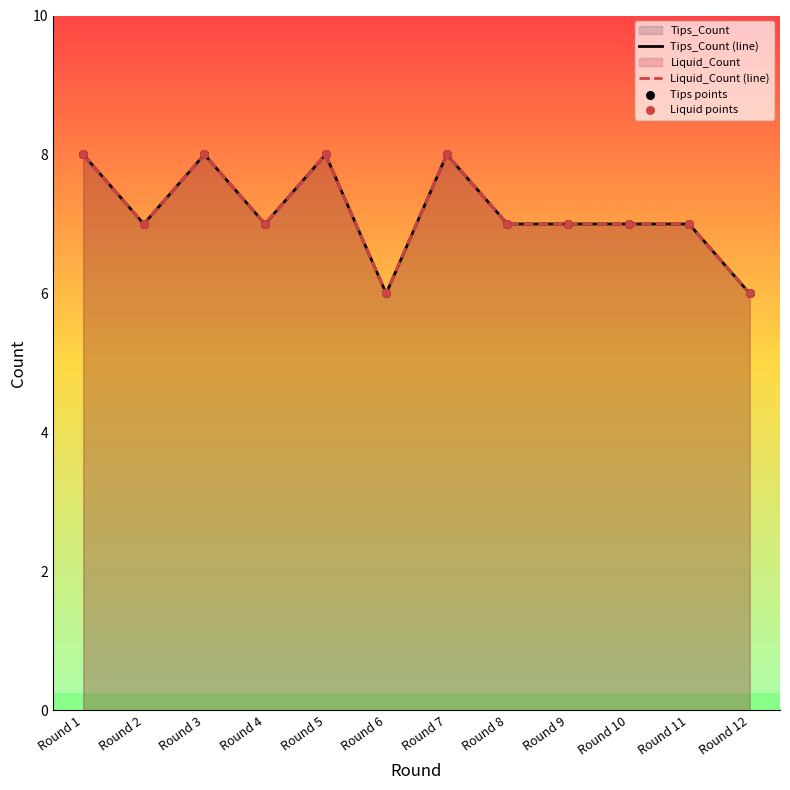

Is the value of Liquid points at Round 1 greater than the value of Tips points at Round 8?

Yes